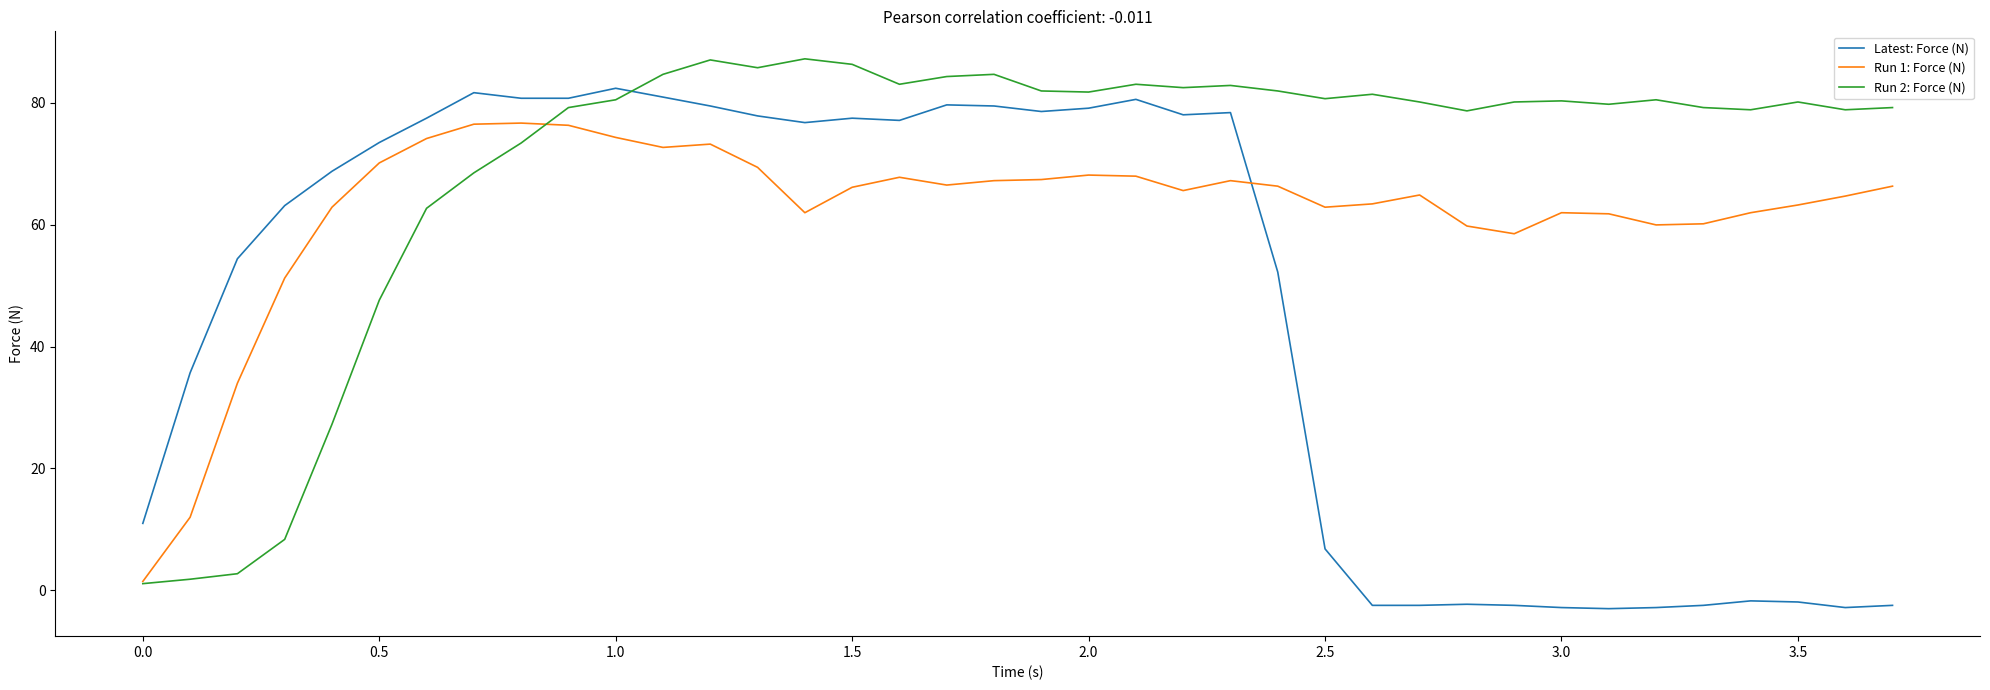

In Run 2: Force (N), how many points are higher than both neighbors (excluding endpoints)?

9